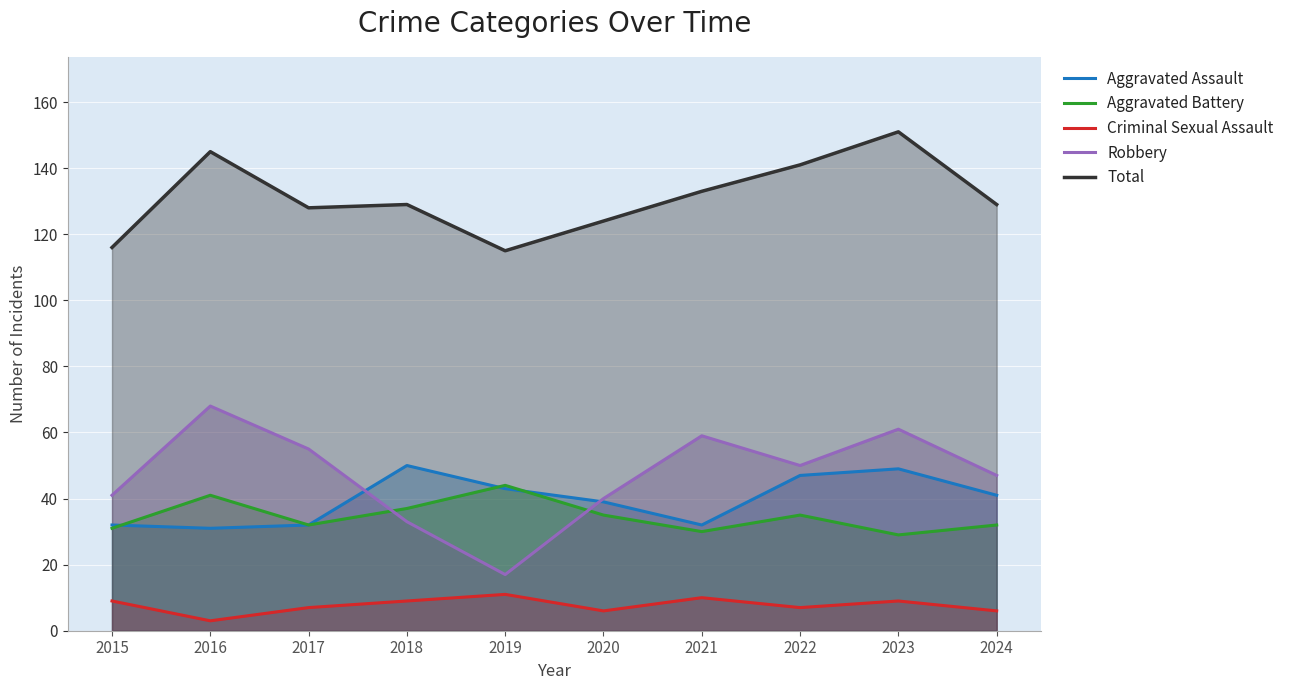

Is the value of Aggravated Battery at 2023 greater than the value of Criminal Sexual Assault at 2019?

Yes